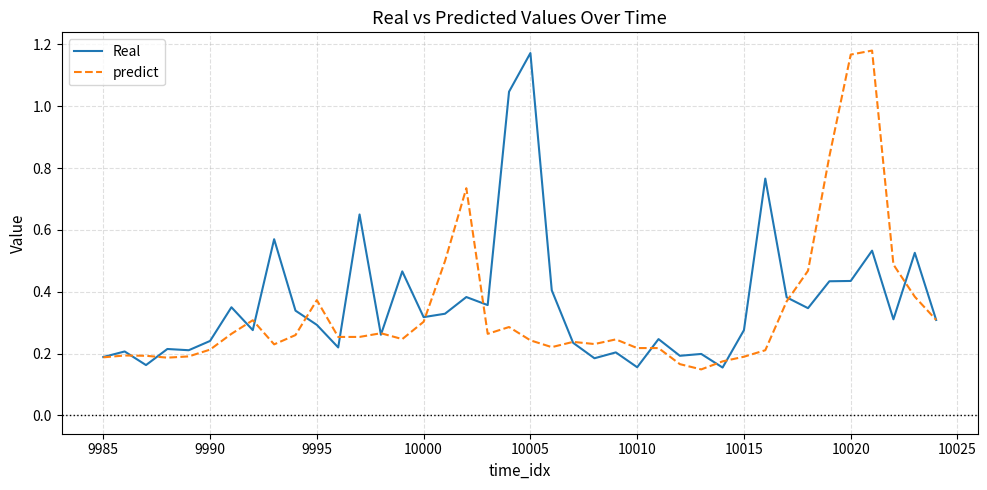

True or false: Real has more than 0 interior local peaks.

True